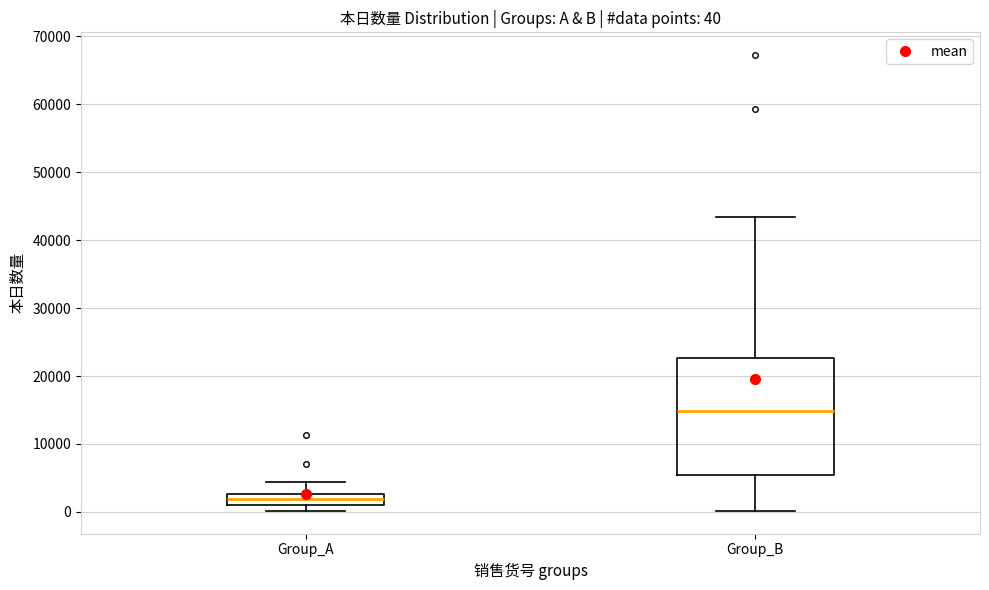

Which box has the highest median line?

Group_B